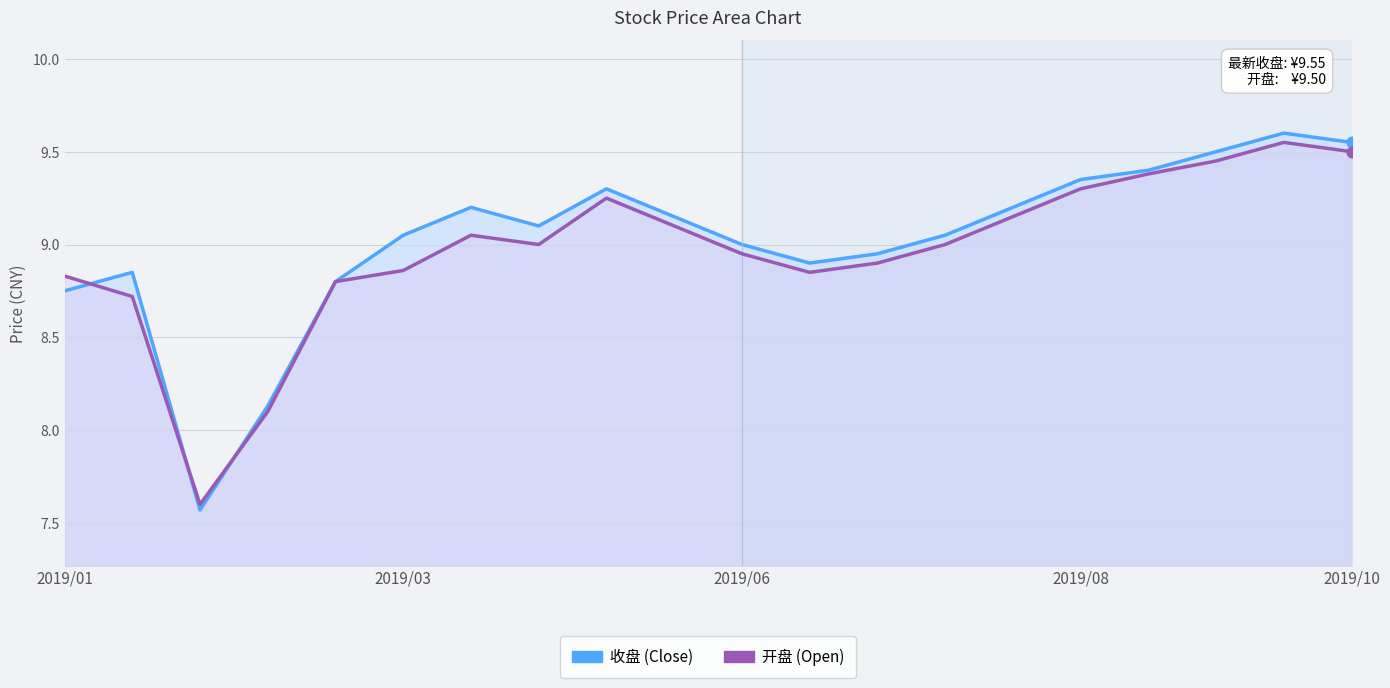

Is the value of 收盘_line at 5 greater than the value of 开盘_line at 17?

No